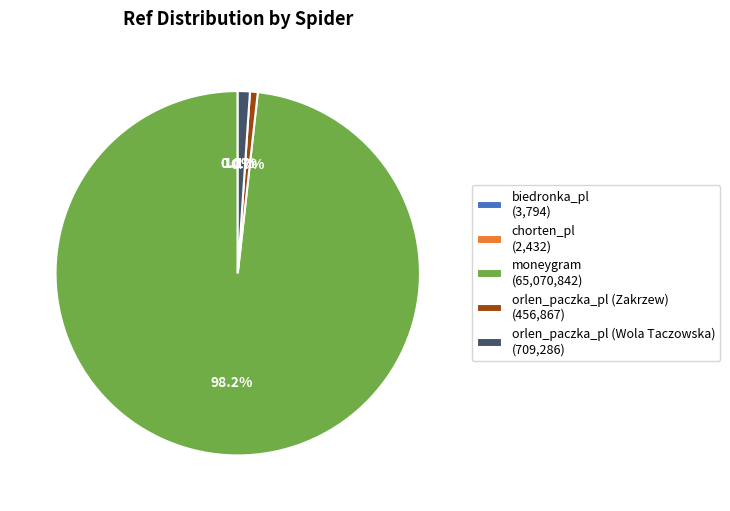

Is there any slice that represents more than half of the pie?

Yes